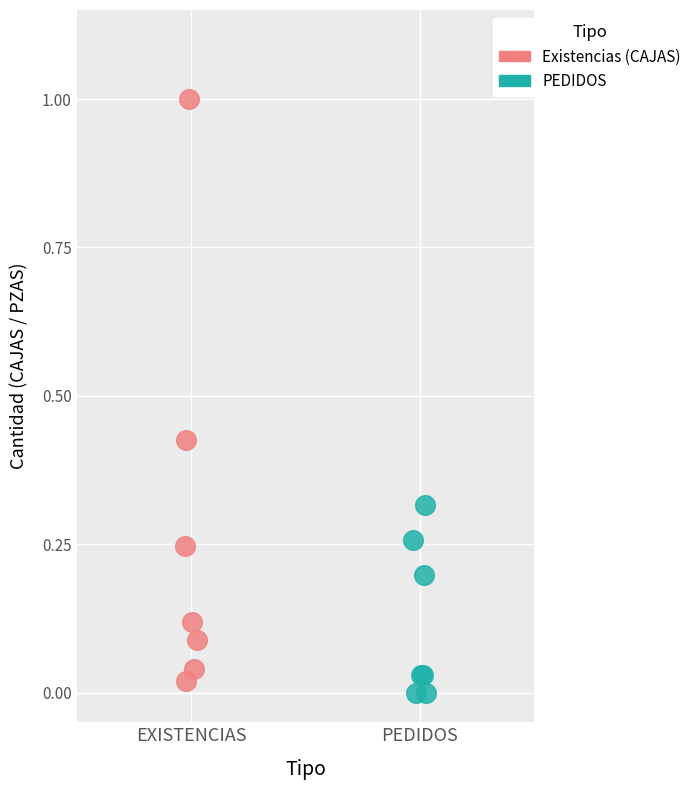

Which series reaches the maximum Y coordinate?

Existencias (CAJAS)